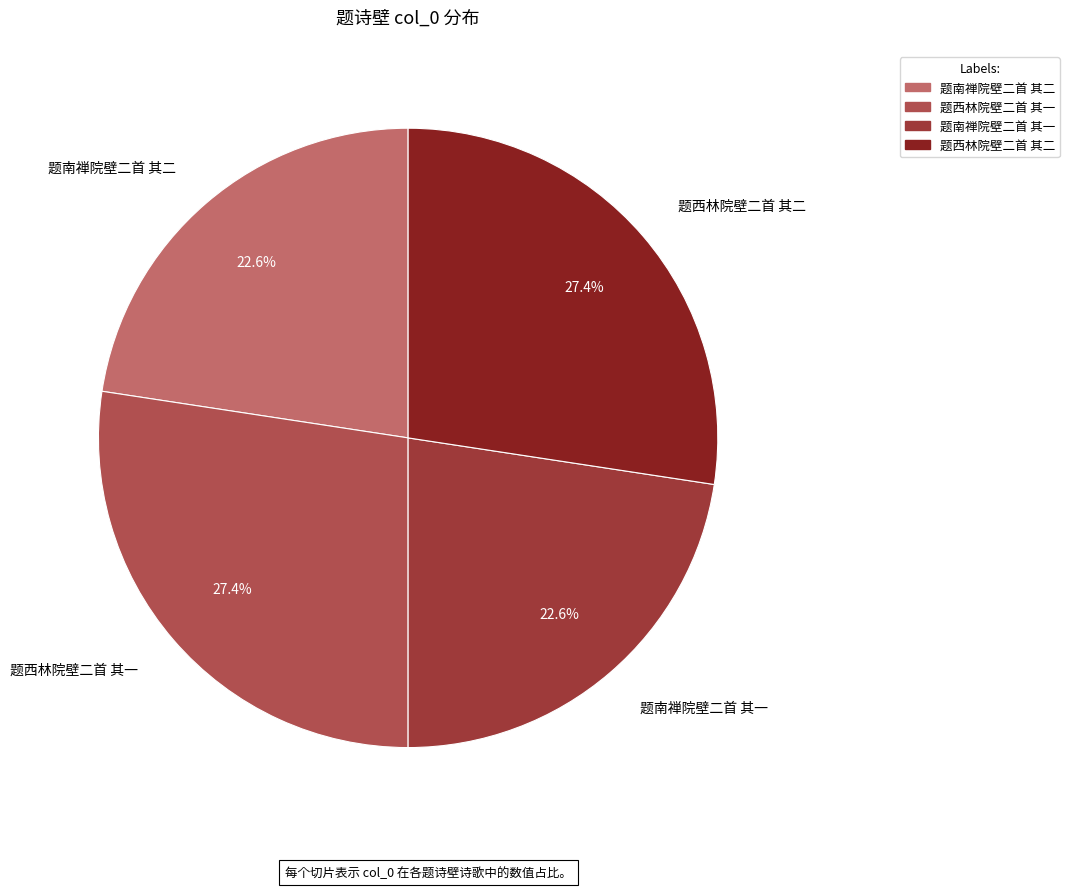

What percentage is NOT represented by 题南禅院壁二首 其二?

77.4%